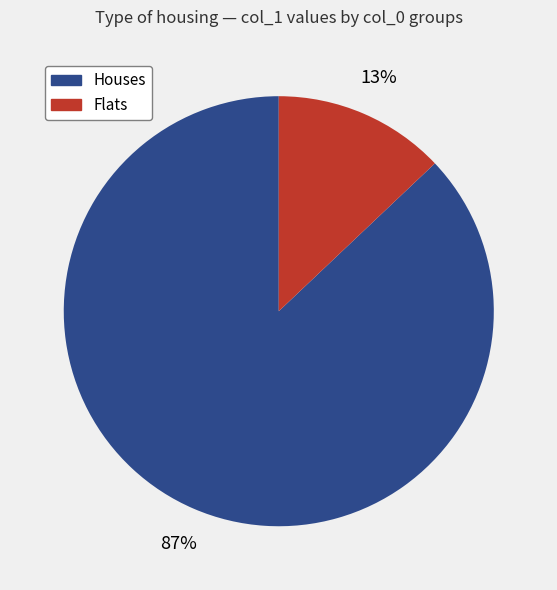

Between Houses and Flats, which is larger?

Houses